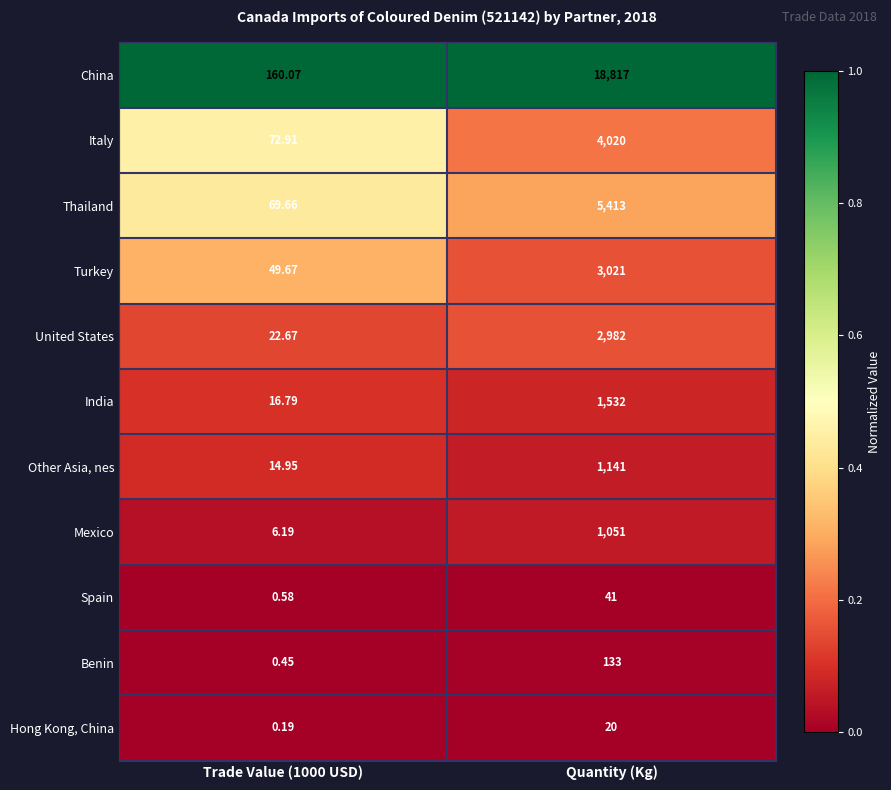

At which category is the sum across all series the highest?

Quantity (Kg)